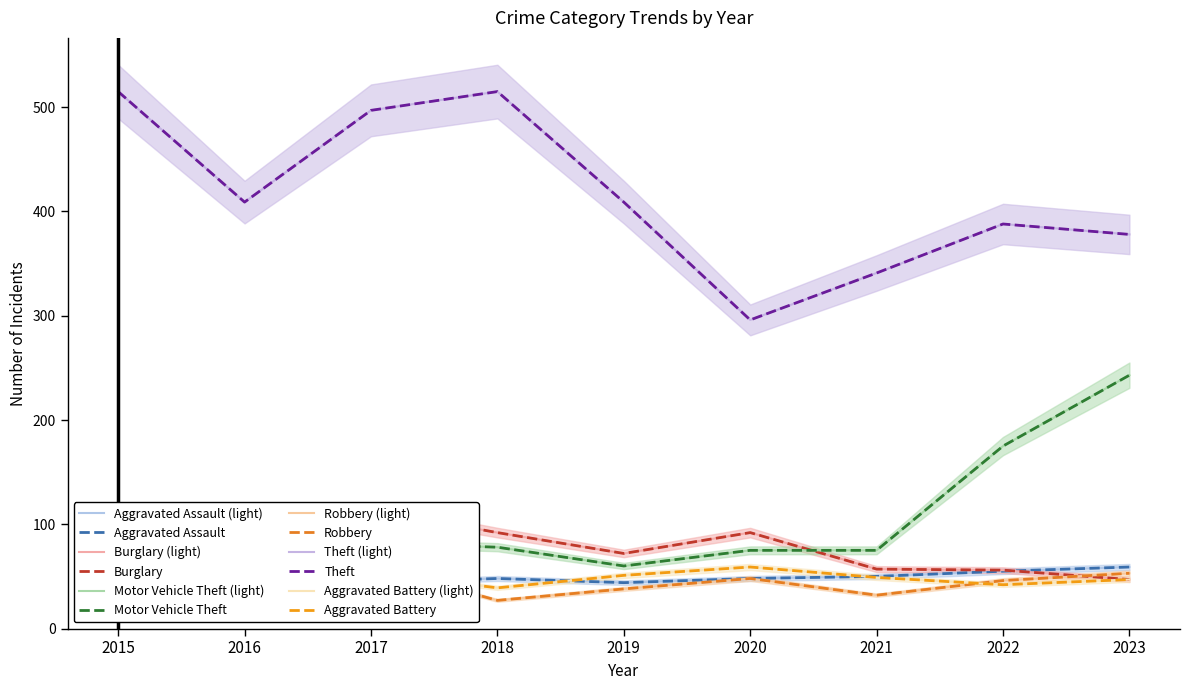

What is the average value of the Aggravated Assault series?

49